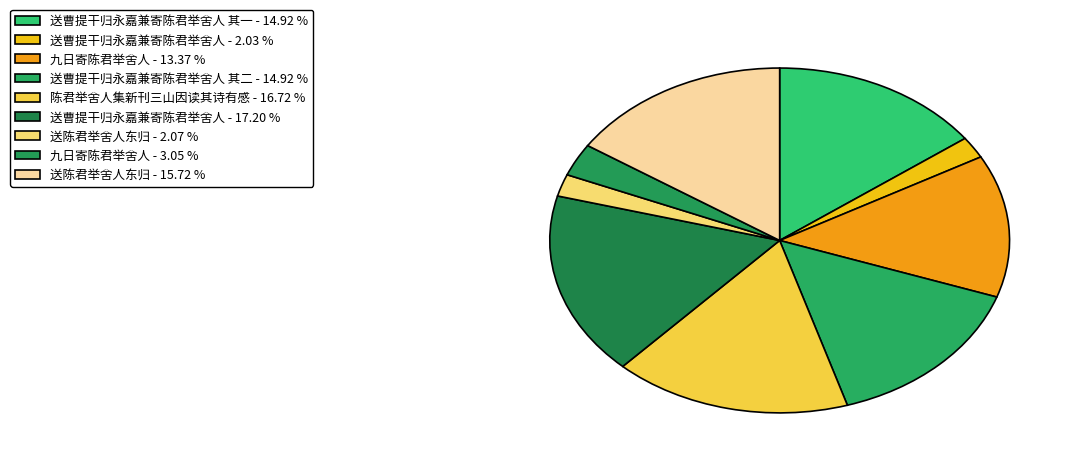

To the nearest percent, what is the average slice percentage?

11%